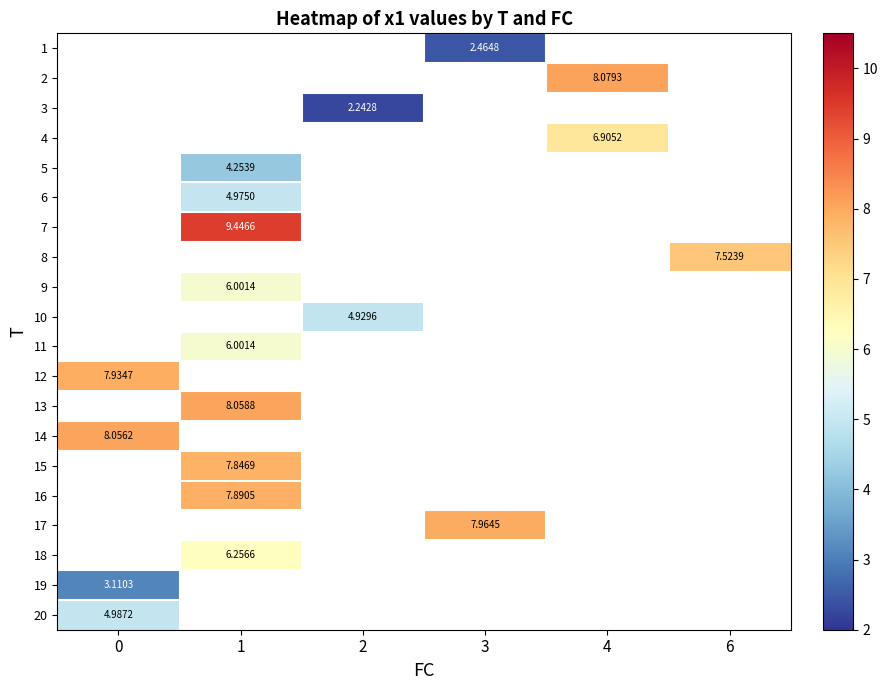

Between 6 and 2, which is larger?

2